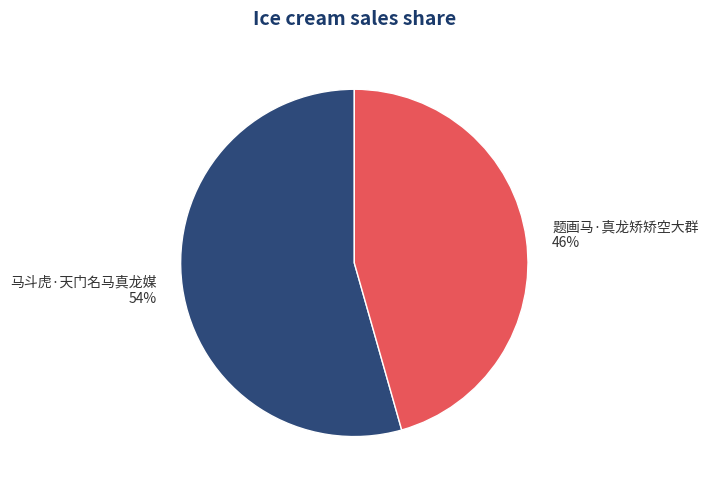

Is it true that 题画马·真龙矫矫空大群 is 46% of the pie?

True